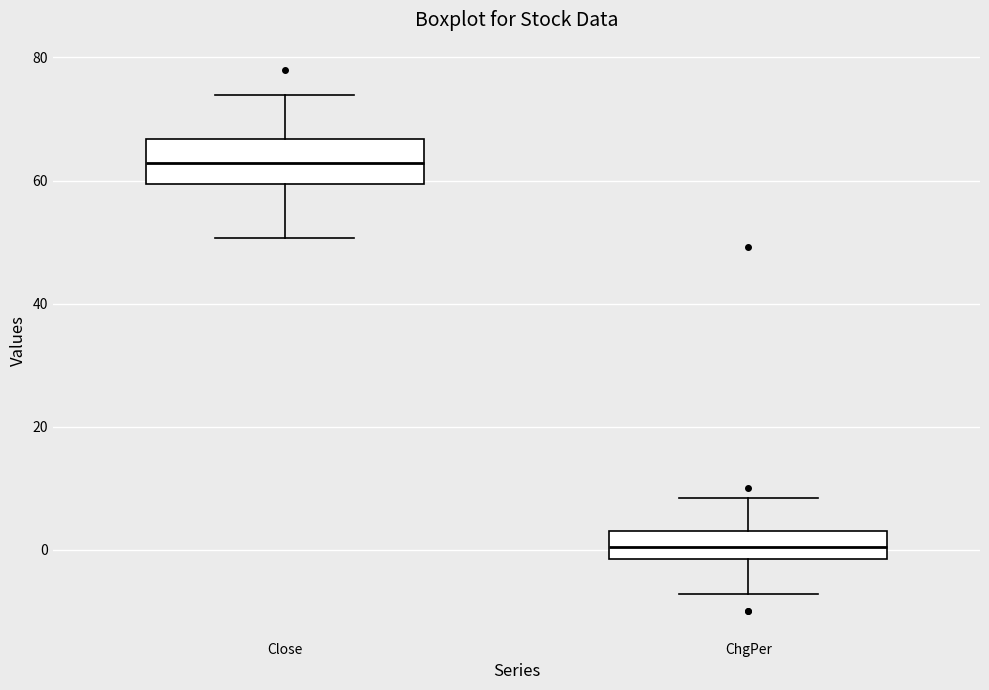

Which box's median line is the highest?

Close